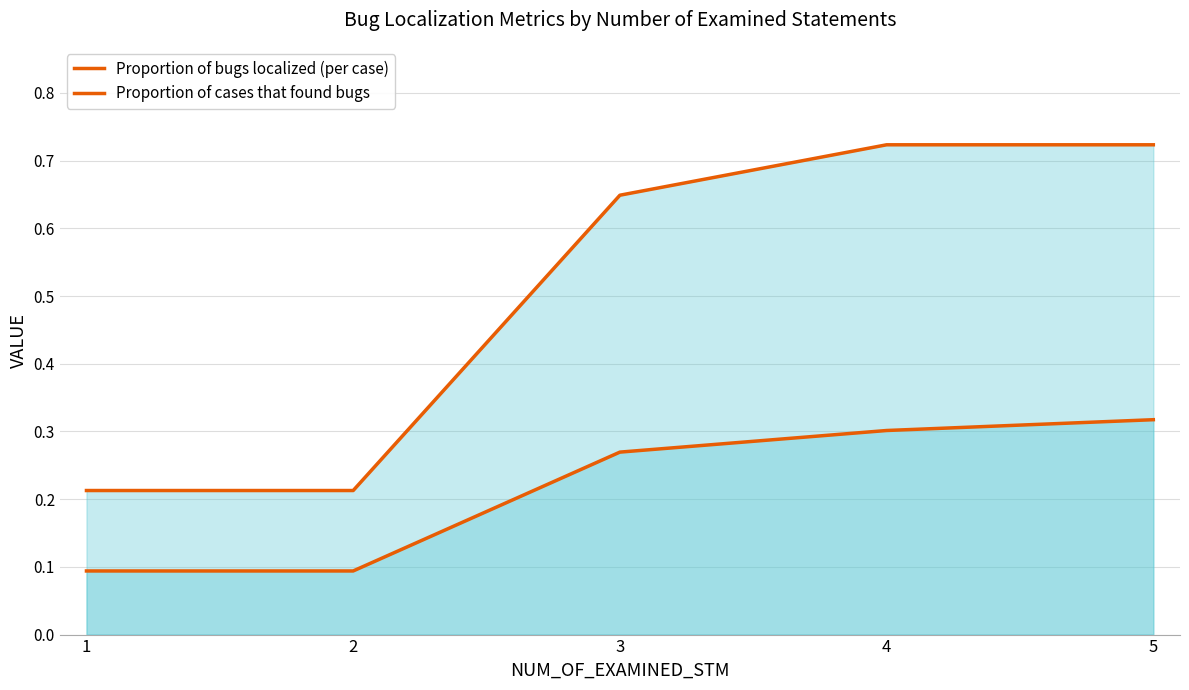

What is the lowest value of the Proportion of bugs localized (per case) series?

0.1